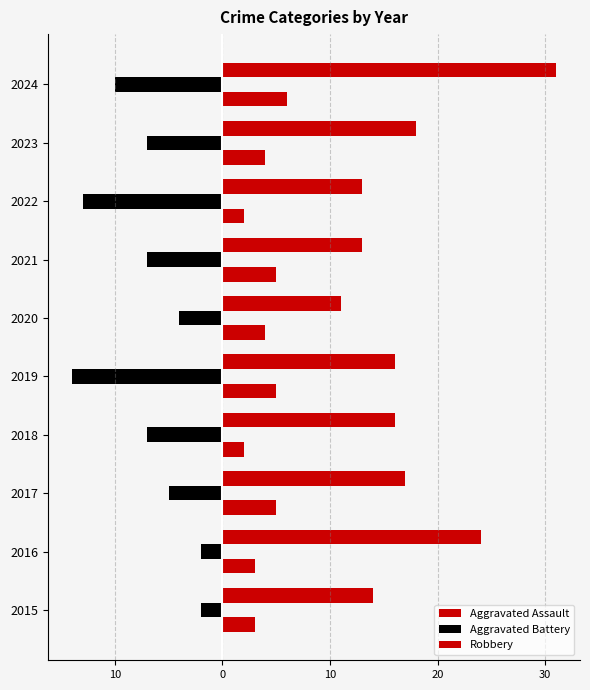

How many Aggravated Assault values are between 3 and 5?

7